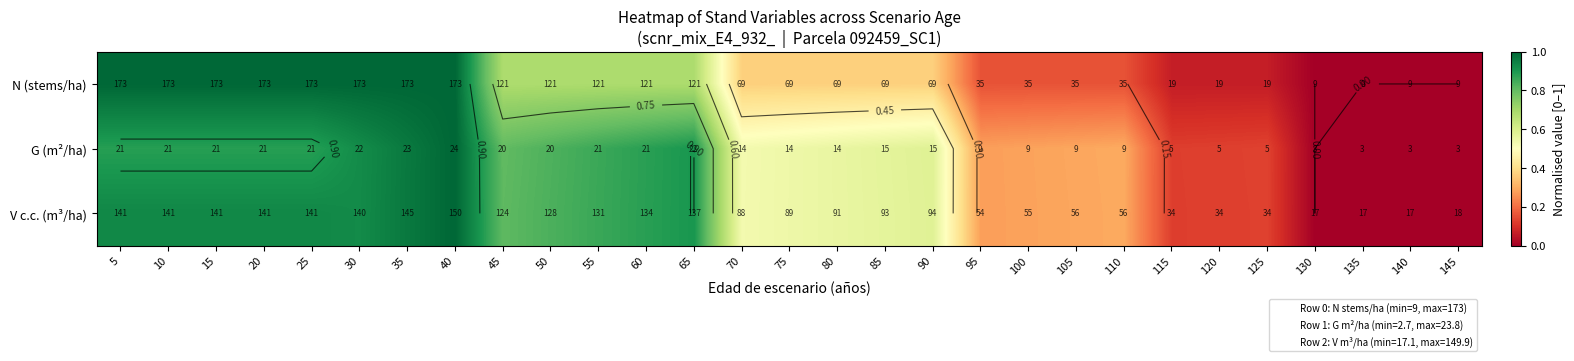

Where is N (stems/ha) nearest to the value 0?

130